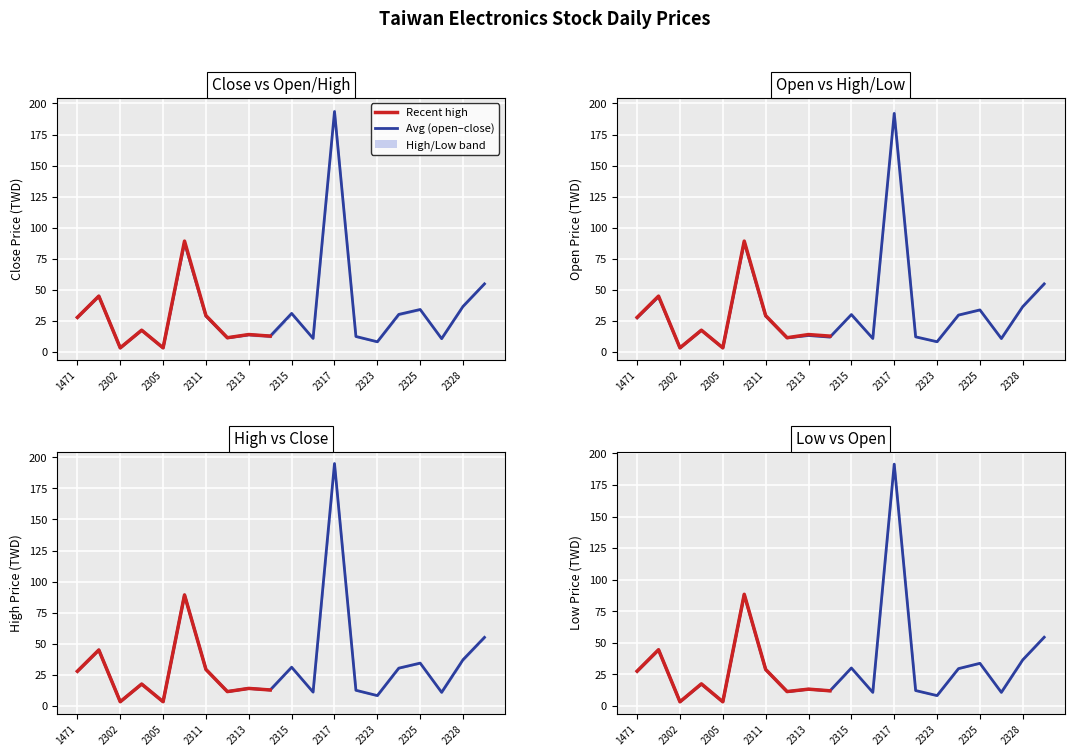

Reading left to right, what are all the values shown in this chart?

Close Price: 27.9	45.0	3.4	17.6	3.4	88.1	28.9	11.4	14.0	12.9	31.1	11.1	193.5	12.6	8.3	30.4	34.3	10.8	36.8	54.9
Open Price: 27.6	44.6	3.4	17.6	3.4	88.5	29.0	11.5	13.4	12.1	30.2	11.0	192.0	12.3	8.4	29.8	34.0	10.9	36.6	54.9
High Price: 27.9	45.0	3.5	17.6	3.5	89.3	29.4	11.6	14.2	12.9	31.2	11.2	195.0	12.7	8.4	30.4	34.5	11.0	37.2	55.2
Low Price: 27.5	44.5	3.4	17.4	3.4	88.1	28.9	11.4	13.3	12.1	30.1	10.8	191.5	12.3	8.3	29.6	33.9	10.8	36.6	54.5